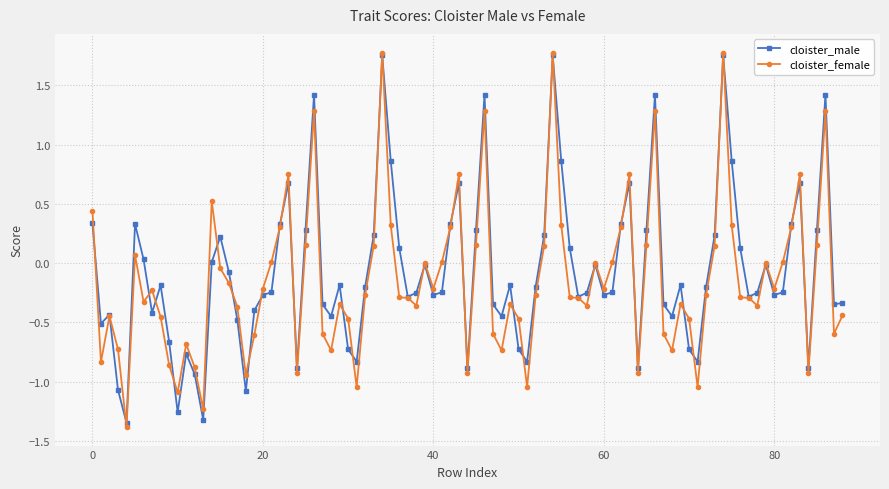

True or false: cloister_female has more than 2 points higher than both neighbors.

True